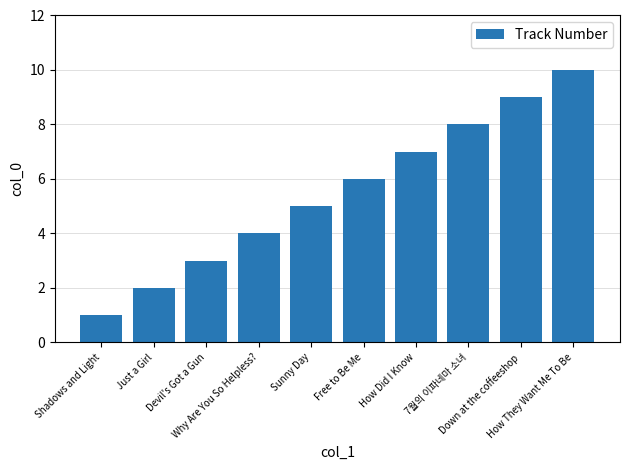

What is the change in value from Just a Girl to Sunny Day?

+3